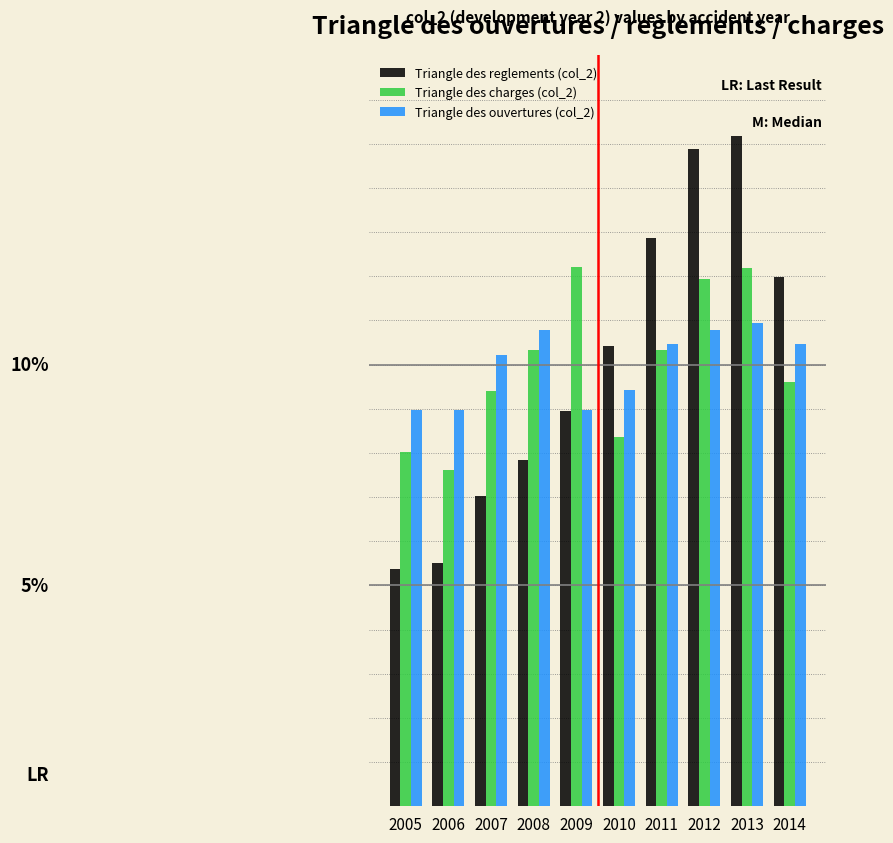

What are all the series names shown in the legend?

Triangle des reglements (col_2), Triangle des charges (col_2), Triangle des ouvertures (col_2)